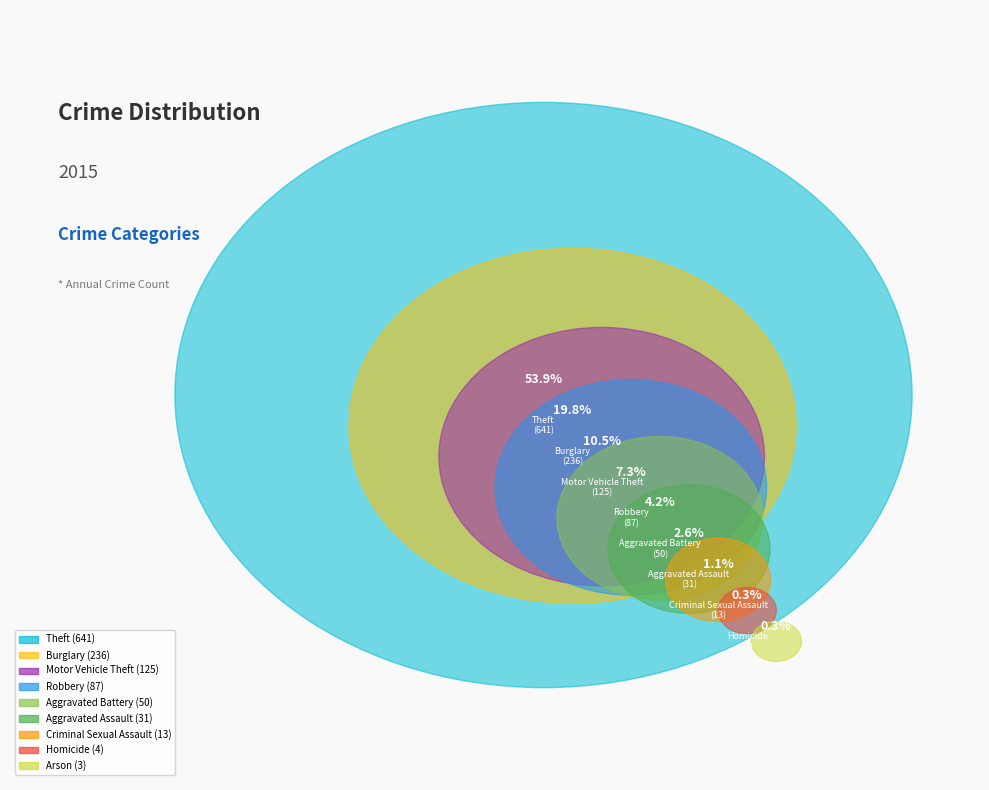

What is the smallest slice in the pie chart?

Arson